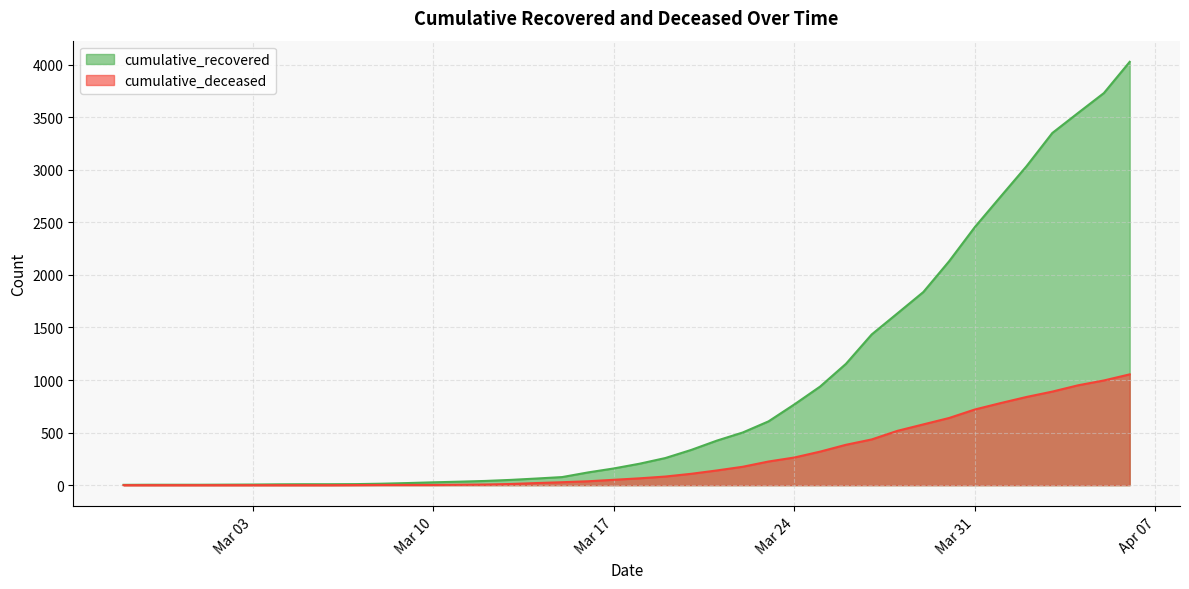

Rank the series at 2020-04-05 from lowest to highest value.

cumulative_deceased, cumulative_recovered